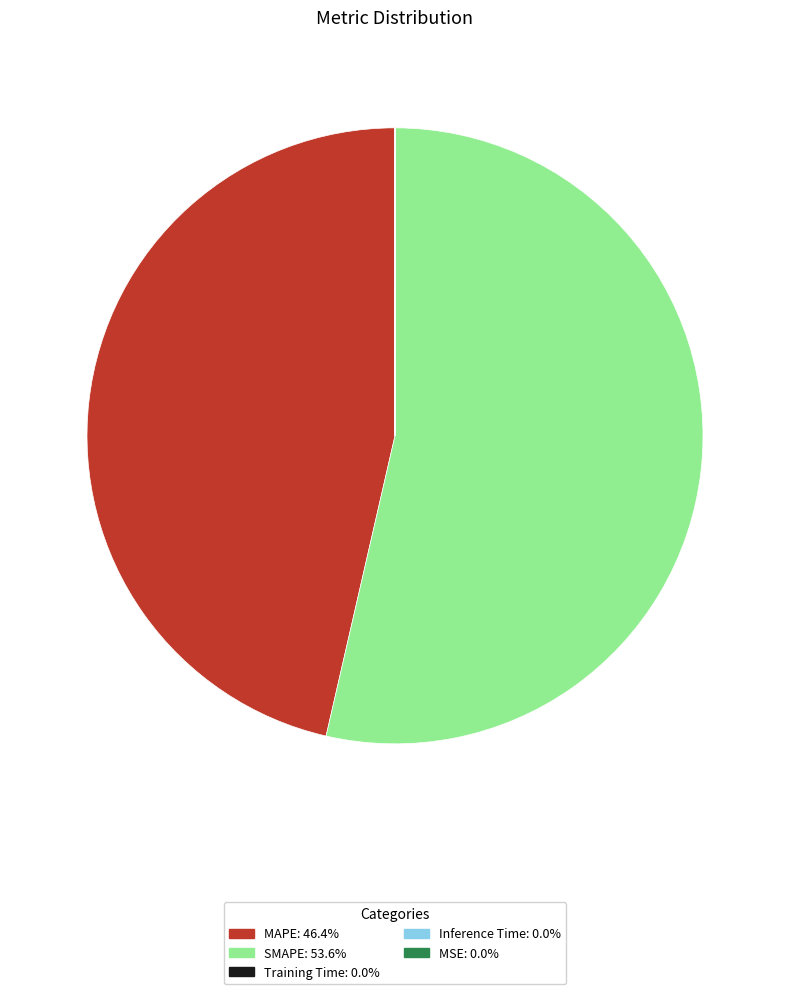

Is there any slice that represents more than half of the pie?

Yes